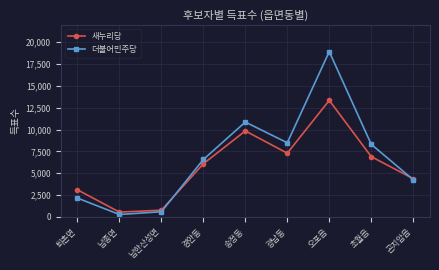

The value of 새누리당 at 오포읍 is 13333. True or false?

True